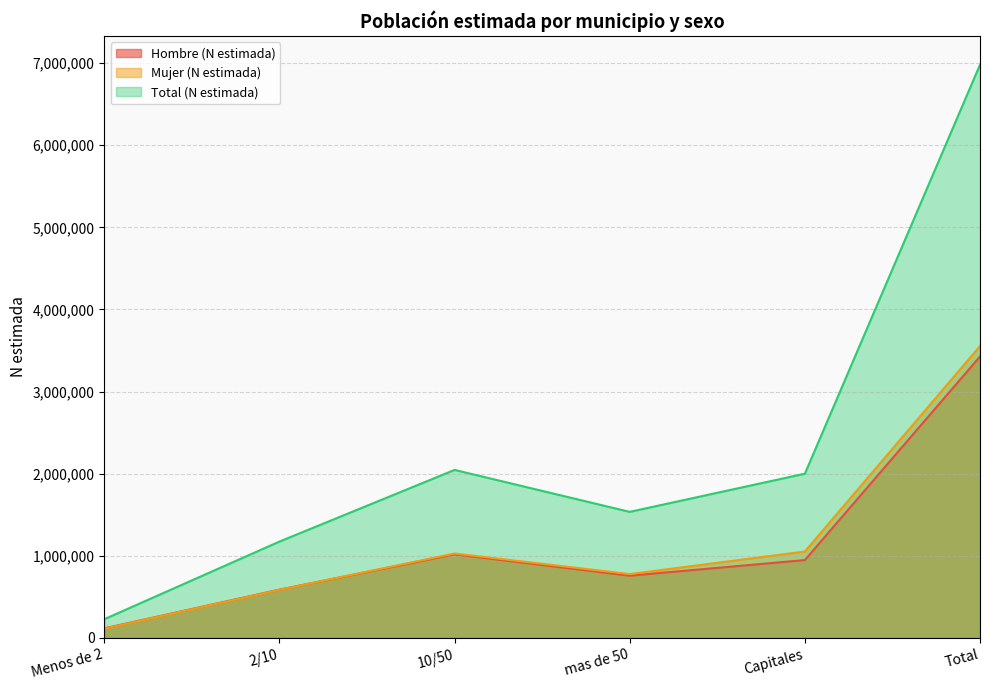

The Hombre (N estimada) series shows 5874383 at Total. True or false?

False